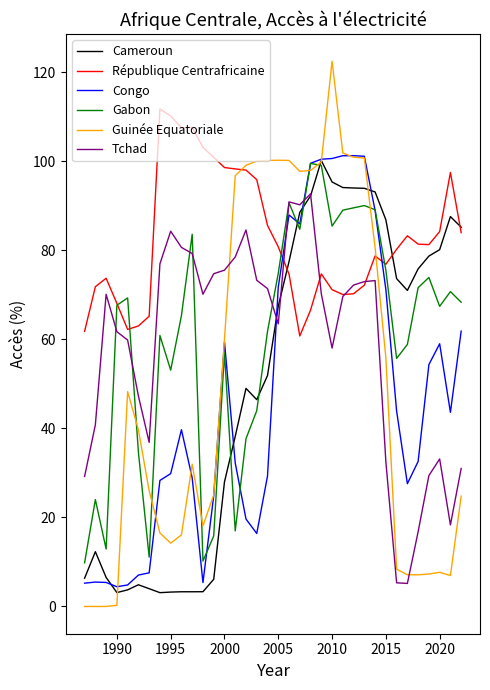

Which series has the largest total across all categories?

République Centrafricaine